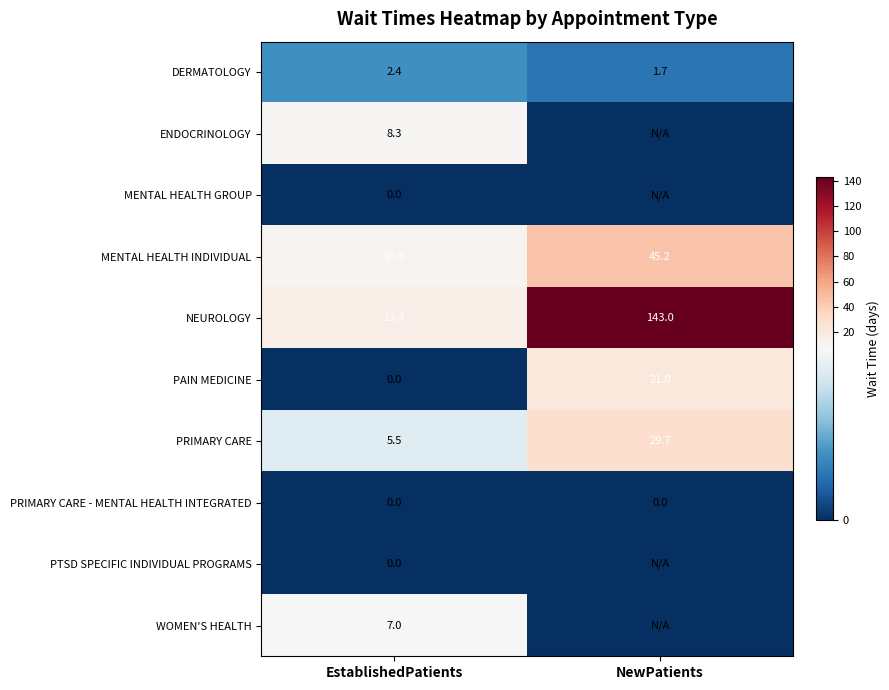

At how many categories does at least one series exceed 43?

1